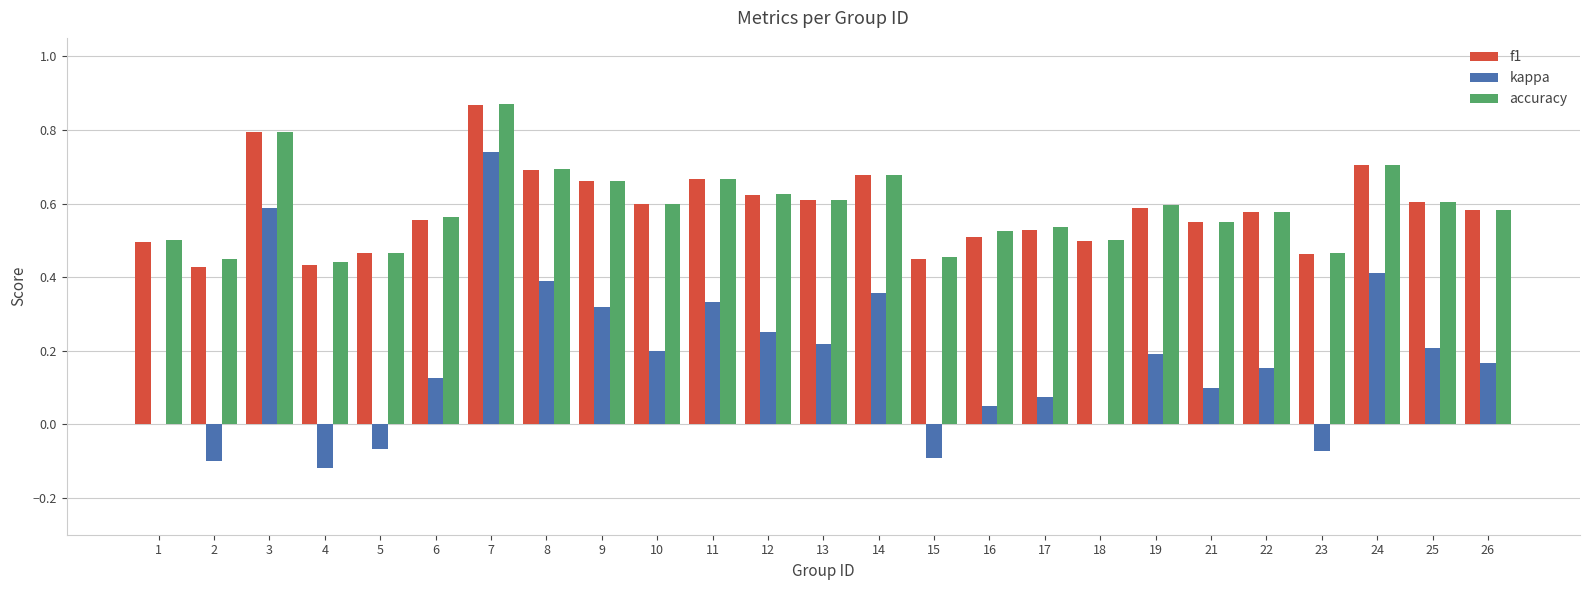

What is the sum of all f1 values?

14.6